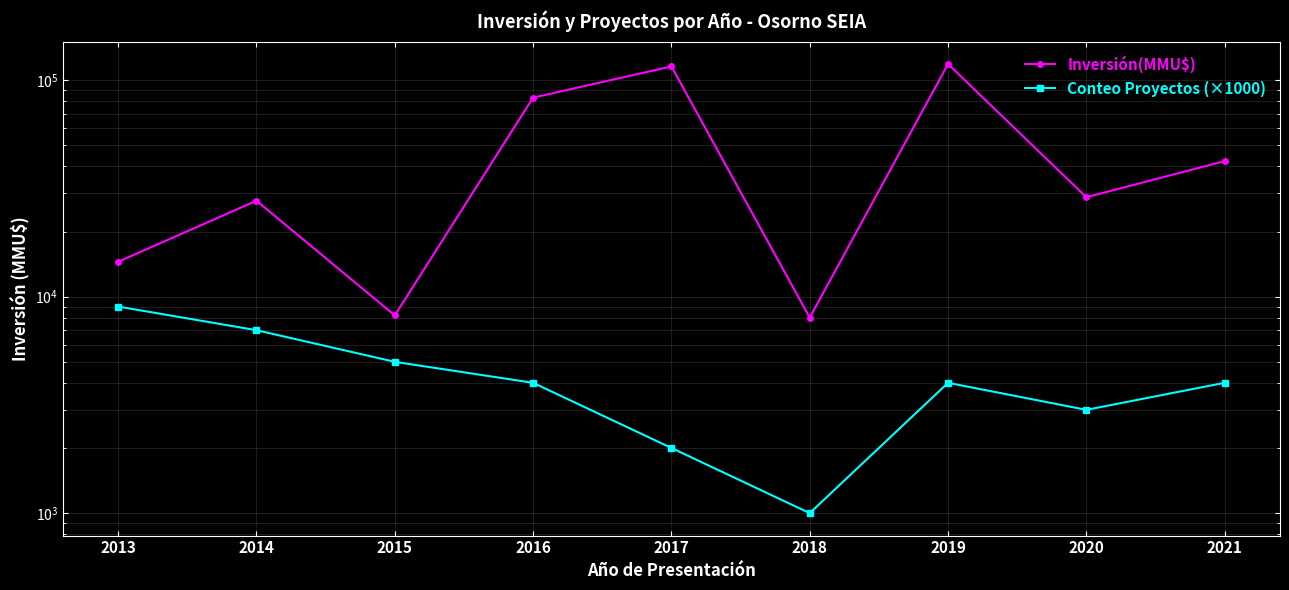

Which category has the lowest value in the Conteo Proyectos (×1000) series?

2018